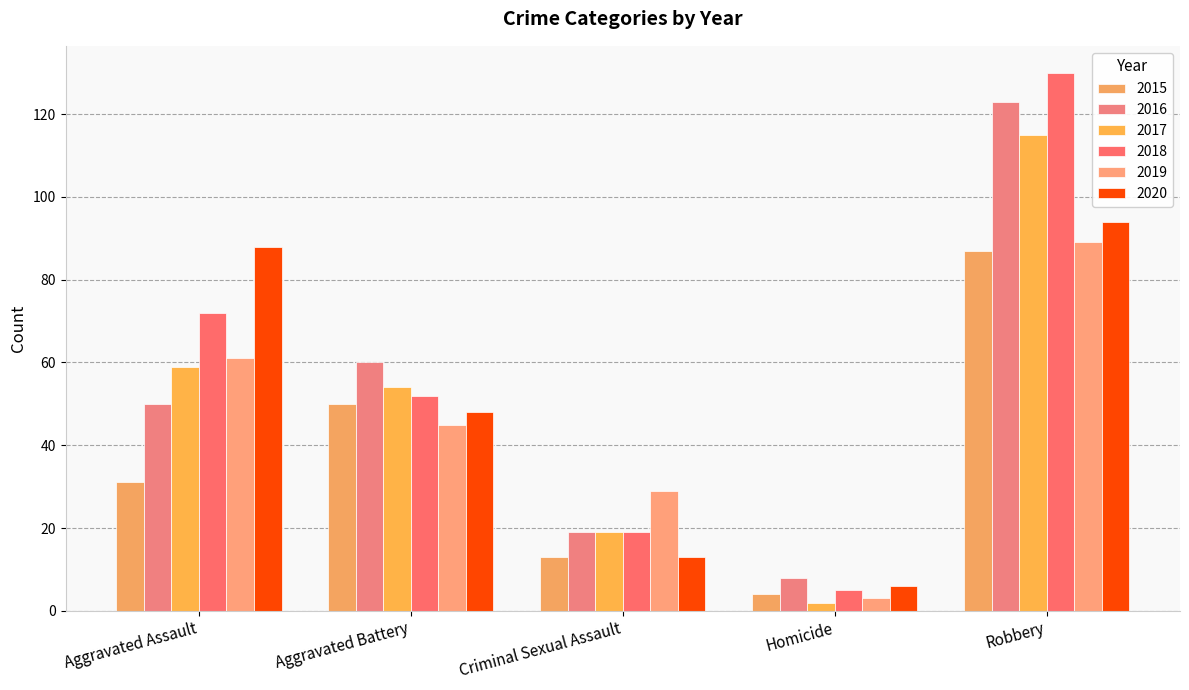

Reading right to left, what are all the values shown in this chart?

2015: 87	4	13	50	31
2016: 123	8	19	60	50
2017: 115	2	19	54	59
2018: 130	5	19	52	72
2019: 89	3	29	45	61
2020: 94	6	13	48	88